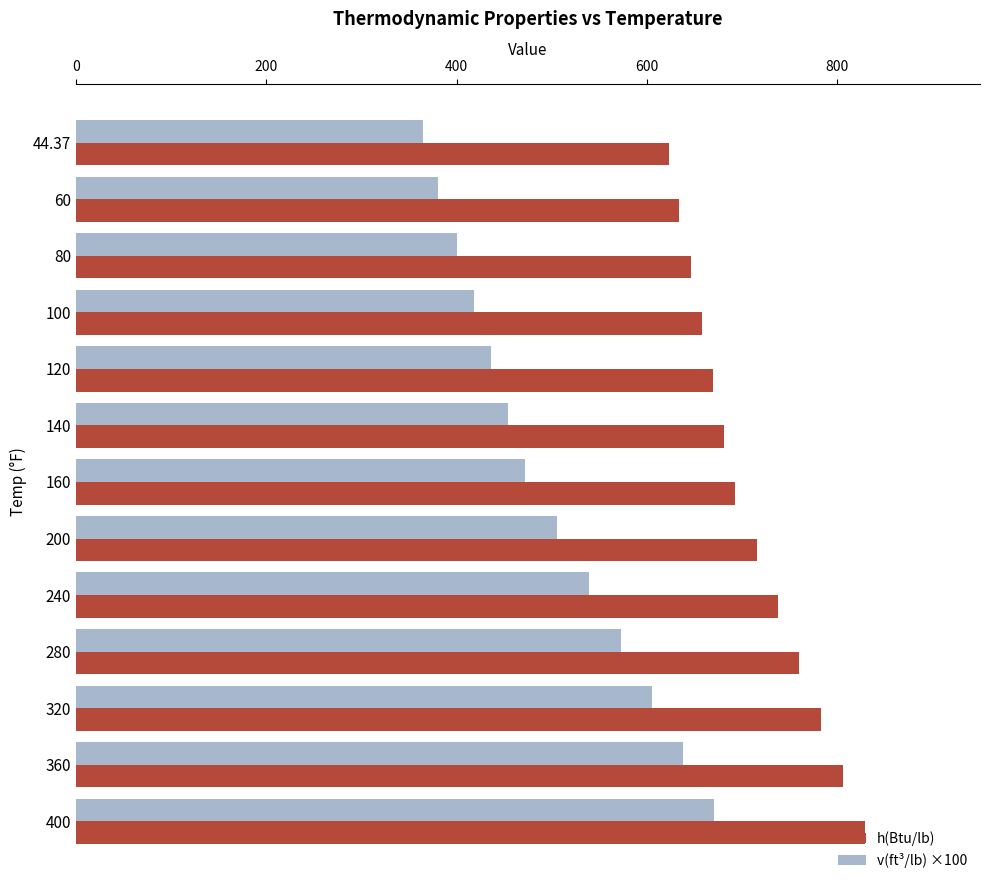

What is the maximum value shown in the chart?

829.6